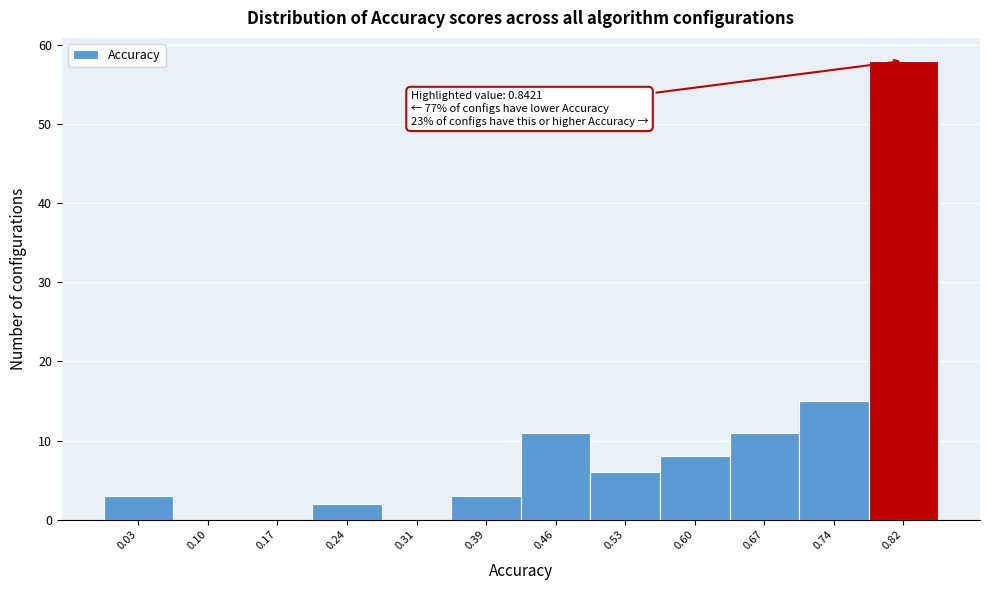

Over which range of the x-axis is the bar tallest?

0.78 to 0.85